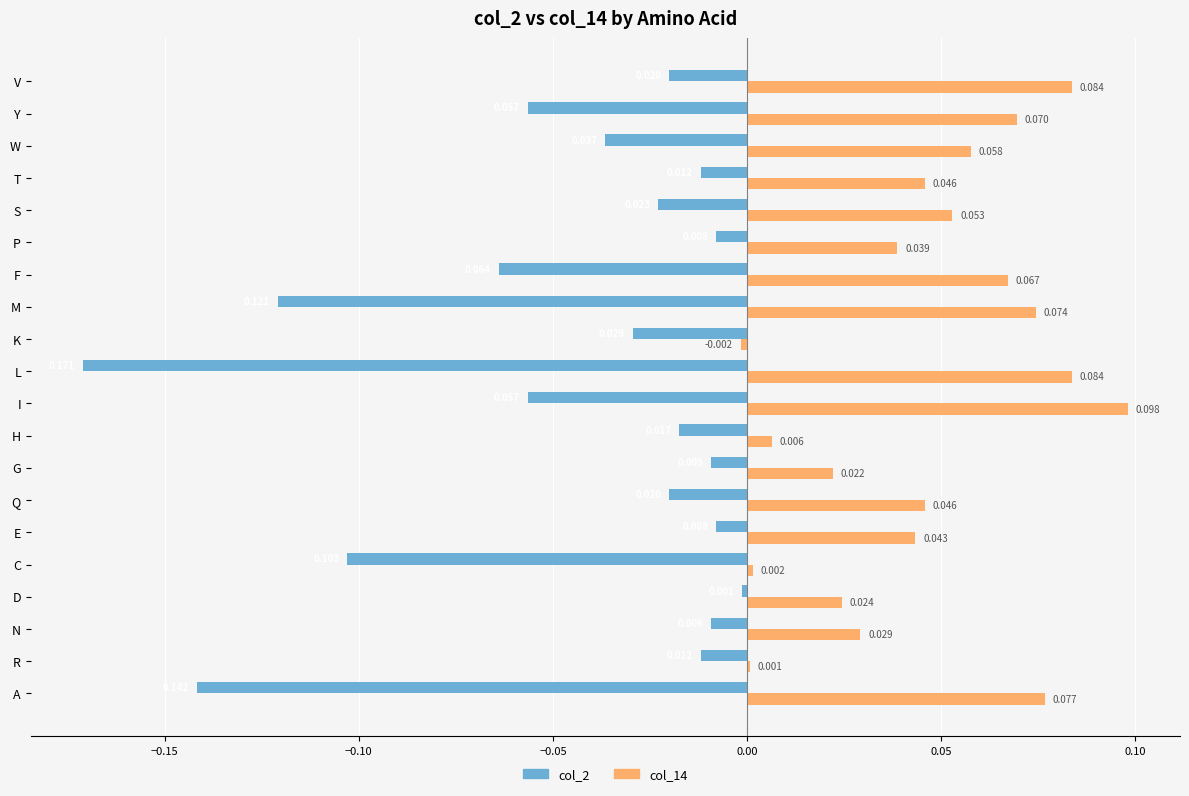

At which category is the sum across all series the highest?

V